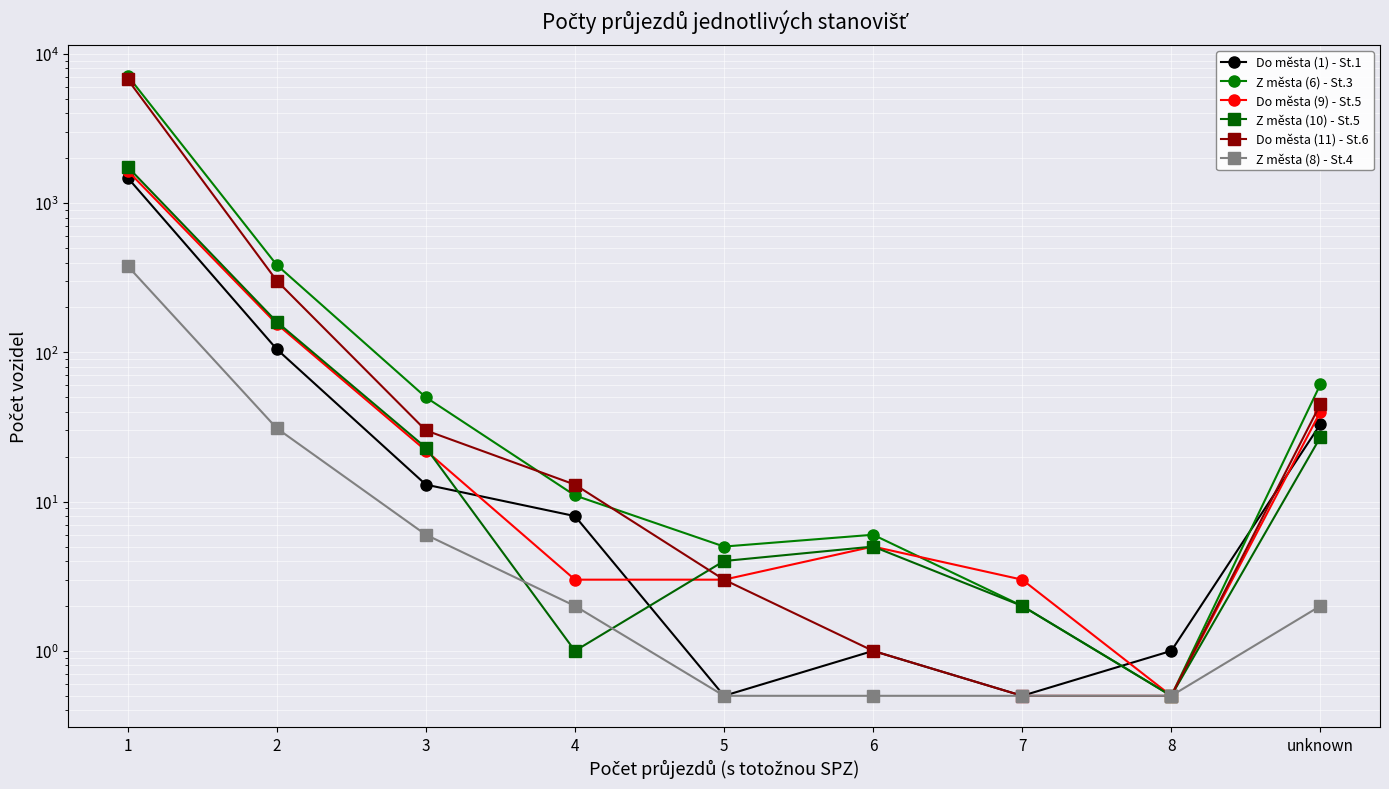

What is the average value of the Z města (6) - St.3 series?

850.4